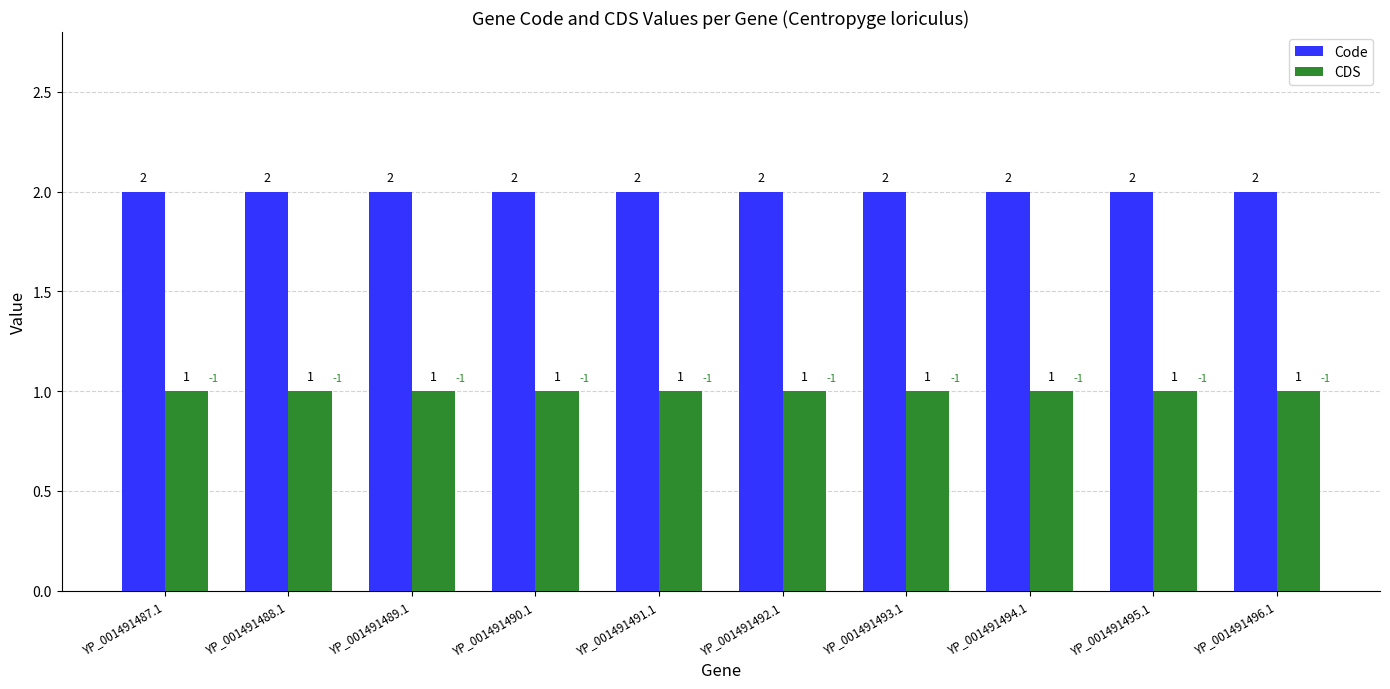

What position from the right is YP_001491494.1?

3